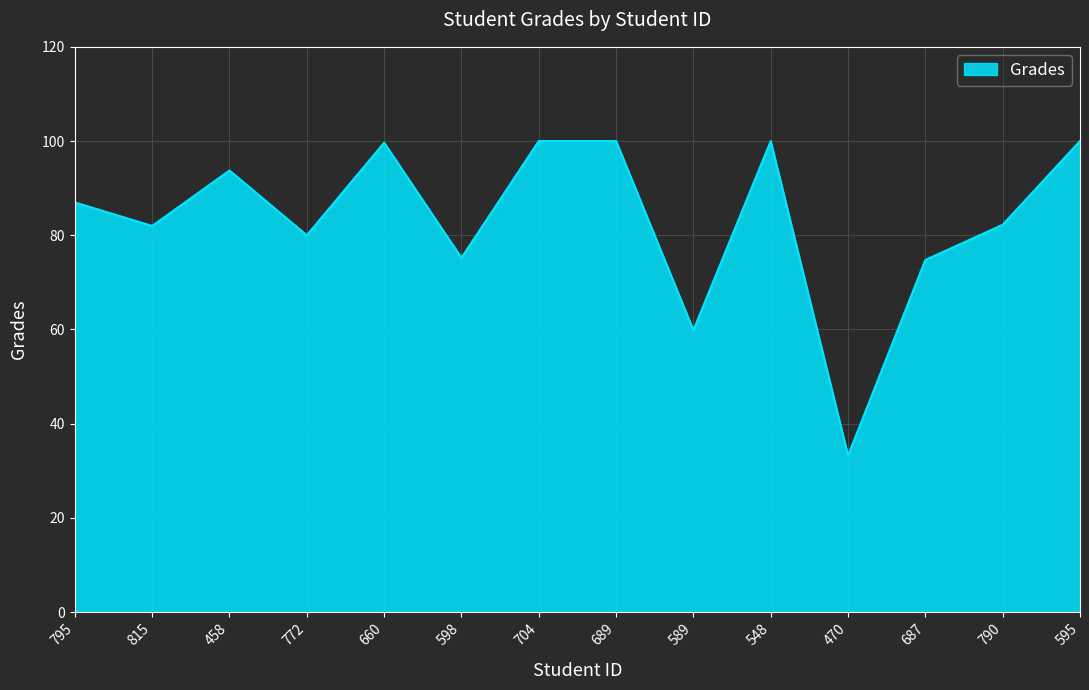

What is the smallest value displayed?

33.2